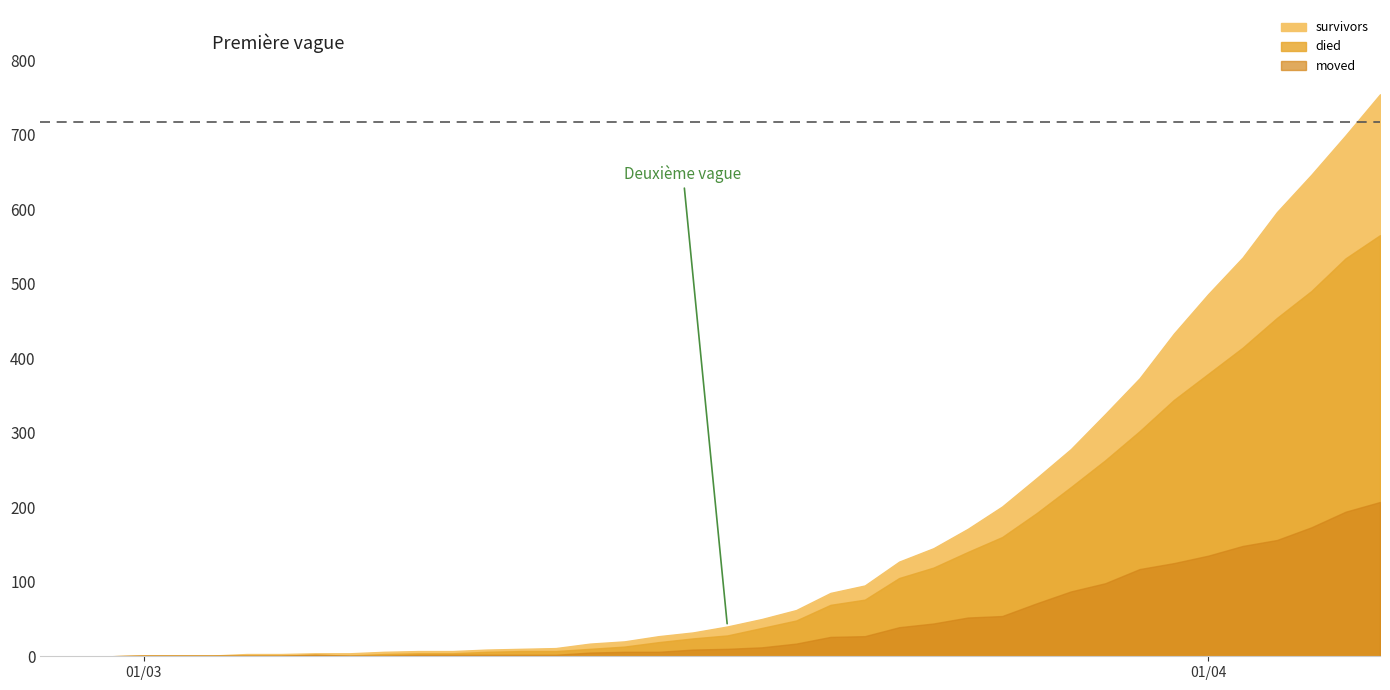

Between 2020-03-12 and 2020-04-03, which series saw the biggest shift?

died